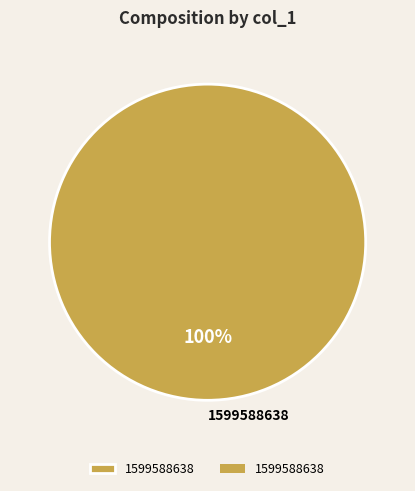

Which category accounts for the majority?

1599588638